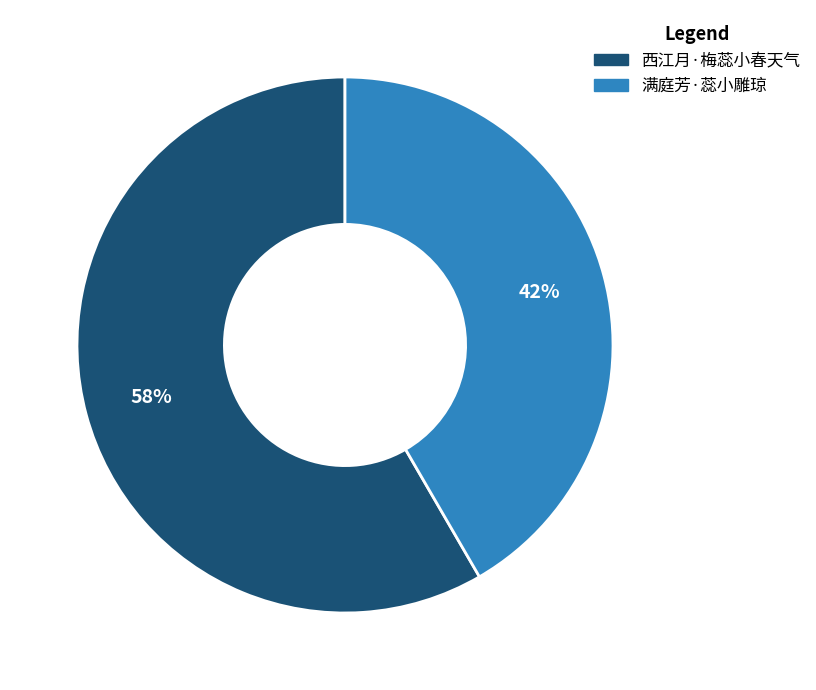

Does 满庭芳·蕊小雕琼 account for over 50% of the chart?

No